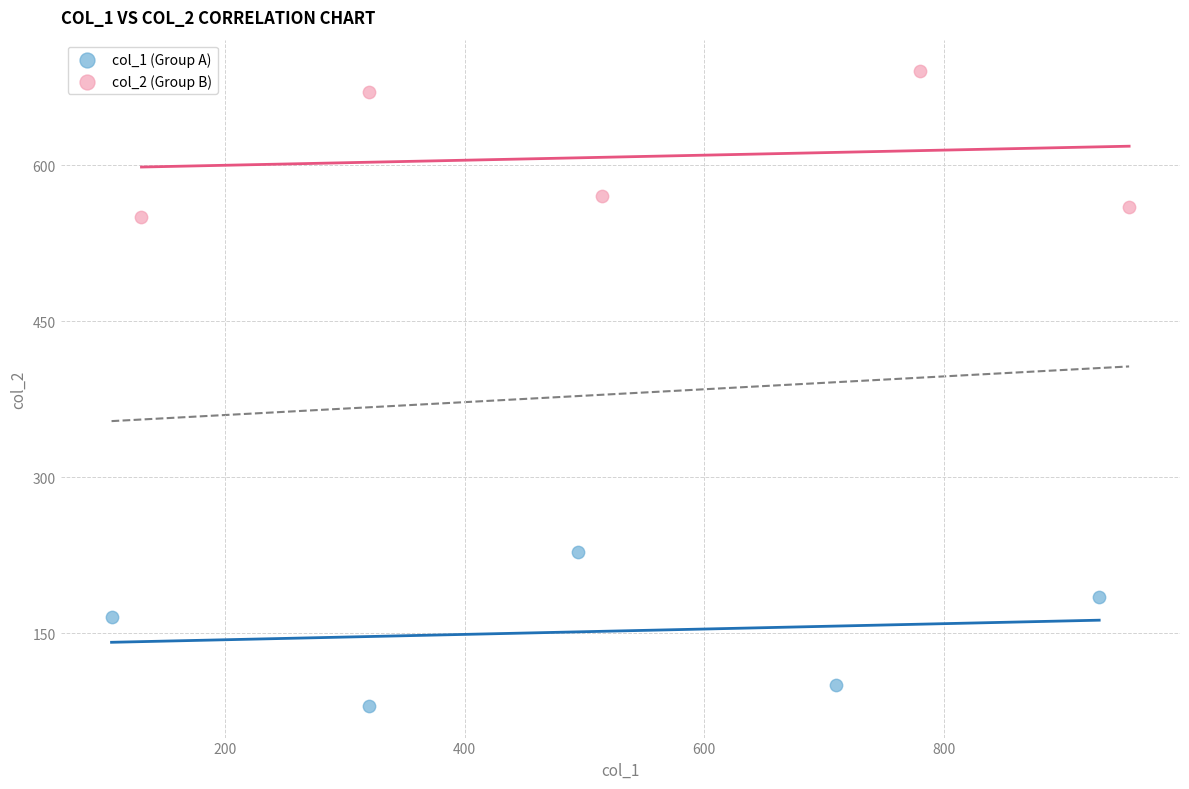

Which series reaches the maximum Y coordinate?

col_2 (Group B)